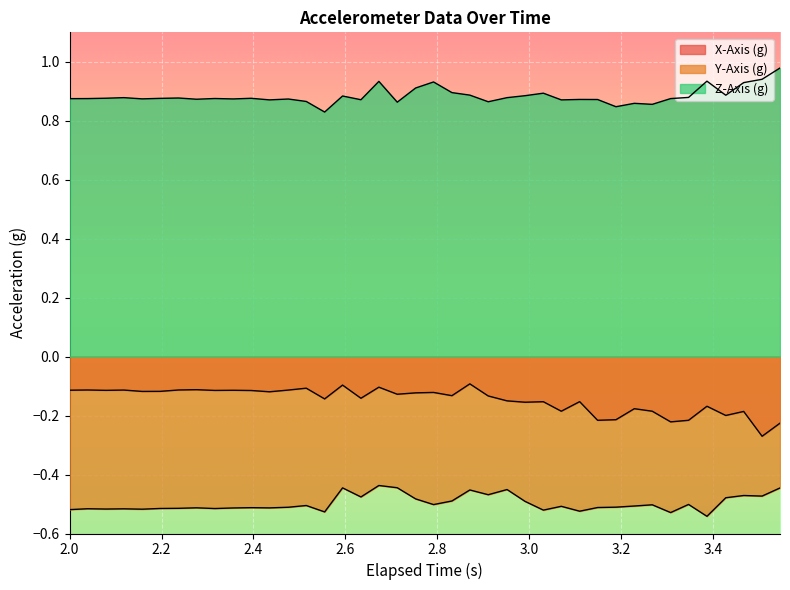

At how many categories does at least one series exceed 0?

40